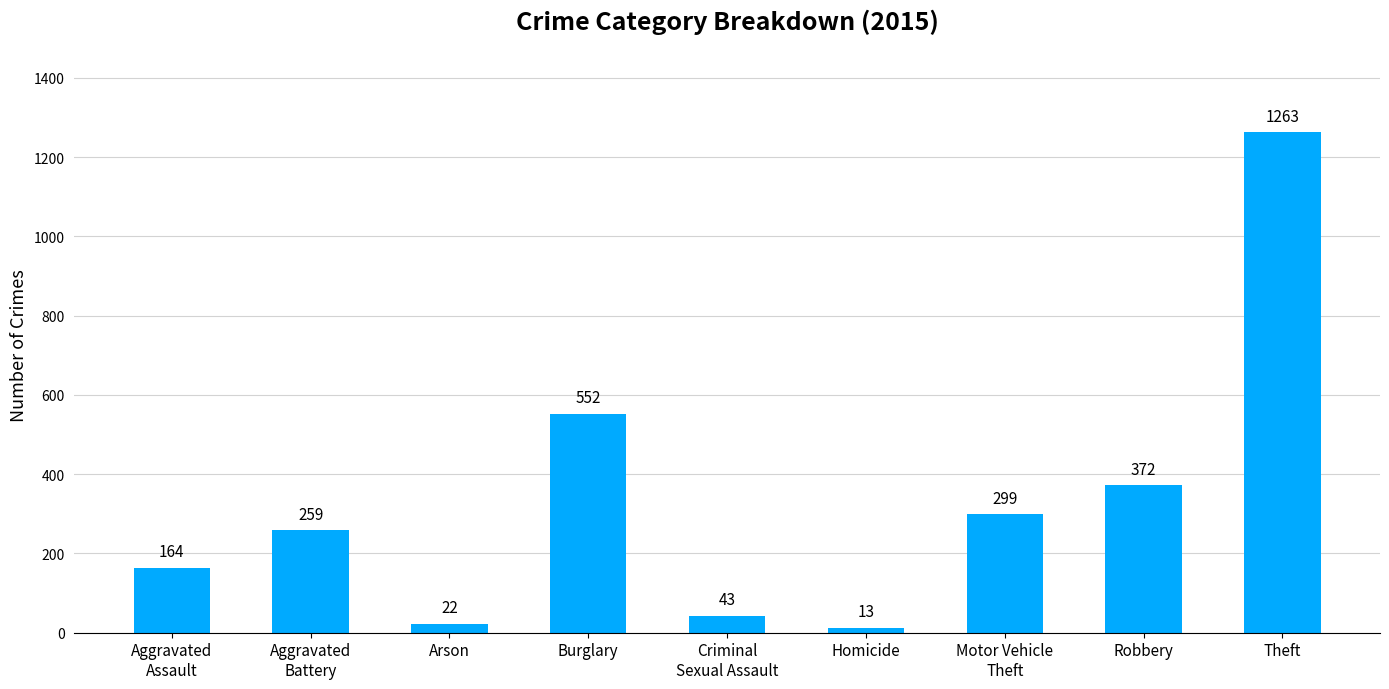

How many categories are shown in the chart?

9